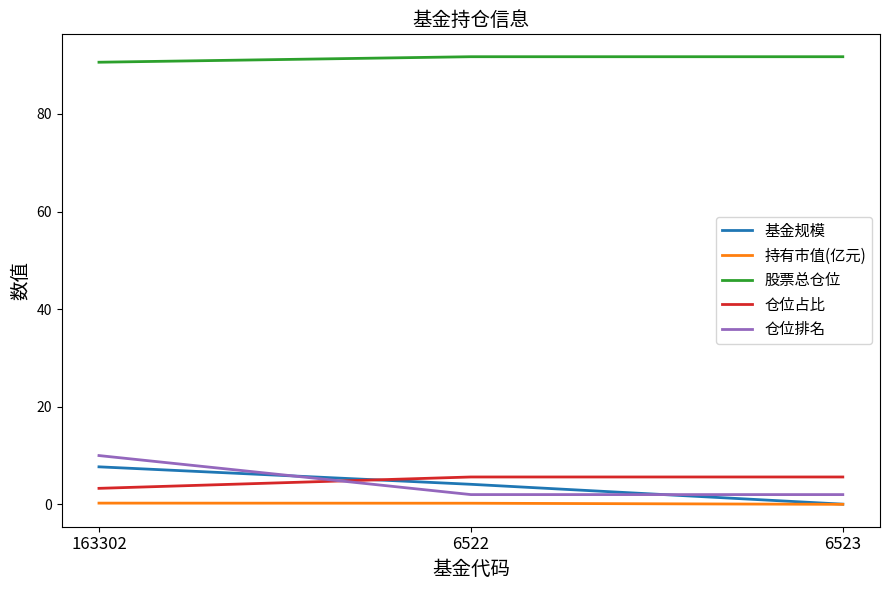

Rank the series by their maximum value, from highest to lowest.

股票总仓位, 仓位排名, 基金规模, 仓位占比, 持有市值(亿元)